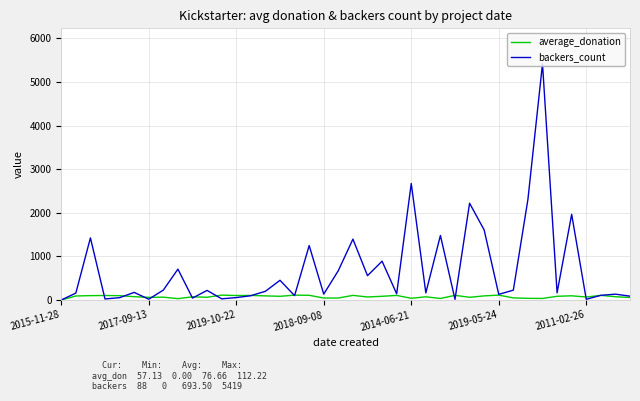

How many distinct data groups are displayed?

2